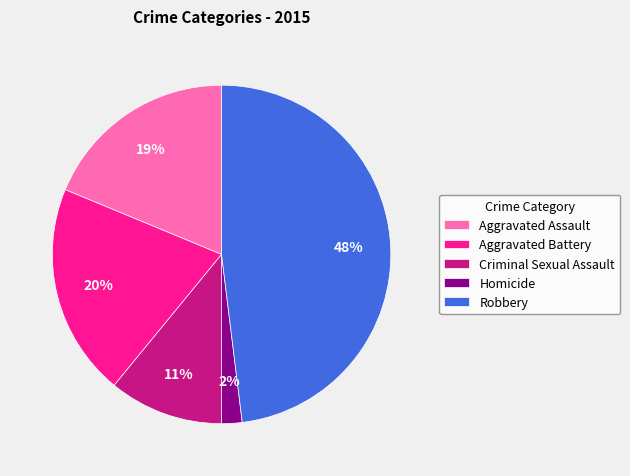

Is there any slice that represents more than half of the pie?

No